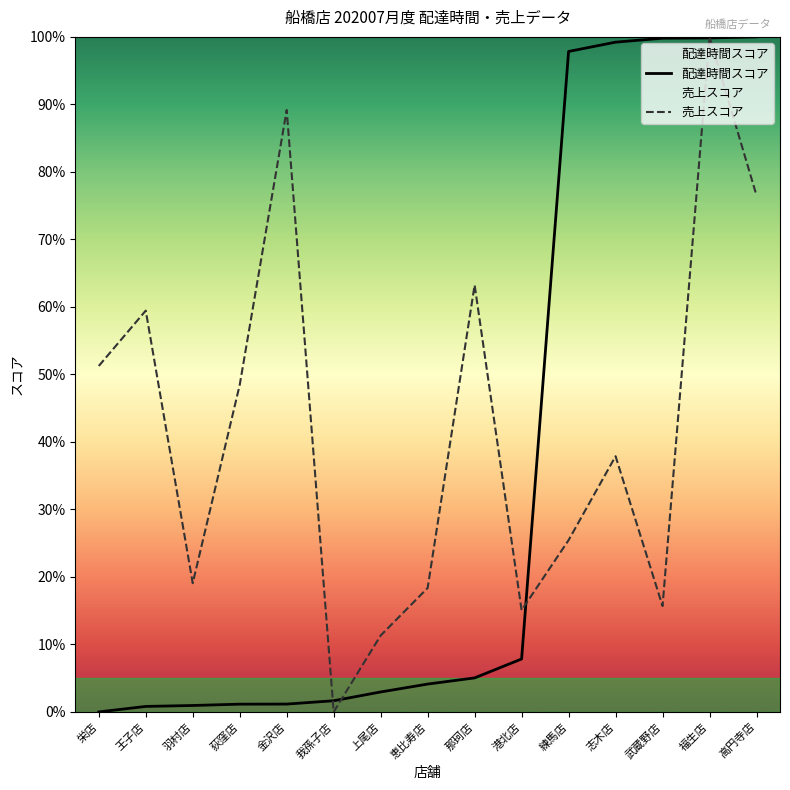

What is the value of the delta point at the 10th from the left?

7.8